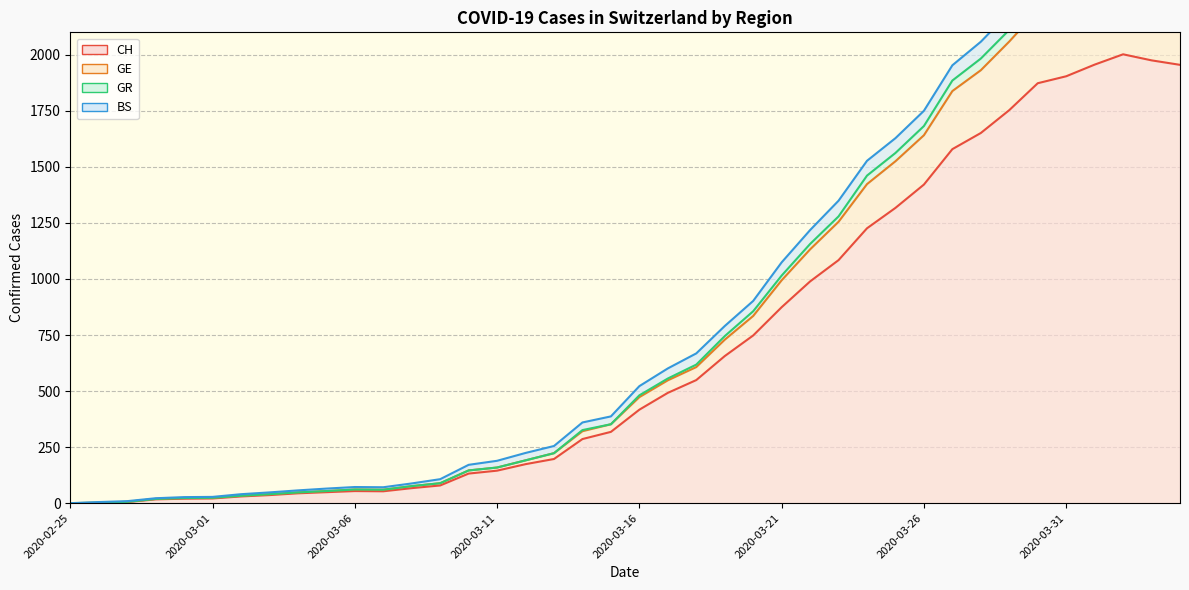

Is it true that CH equals 1873 at 2020-03-30?

True